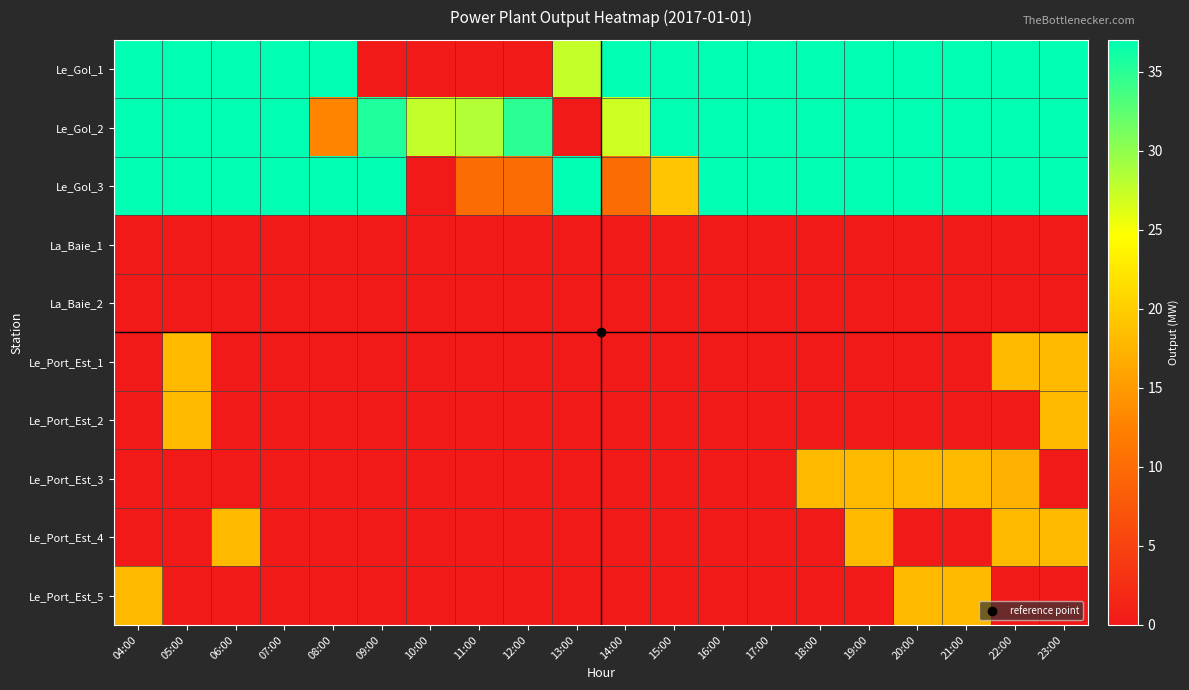

What is the total value across all series at 21:00?

147.0